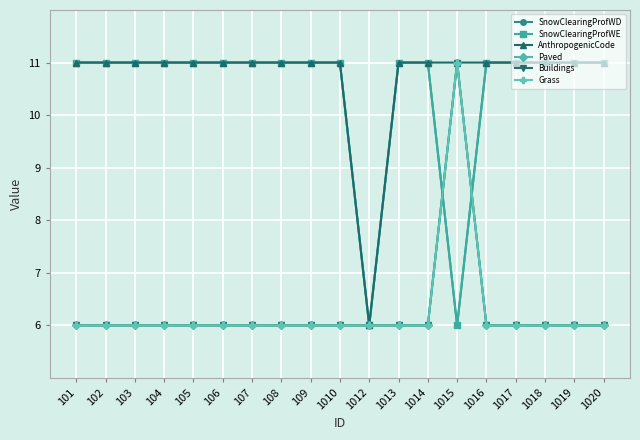

True or false: Paved has a value of 8 at 1014.

False